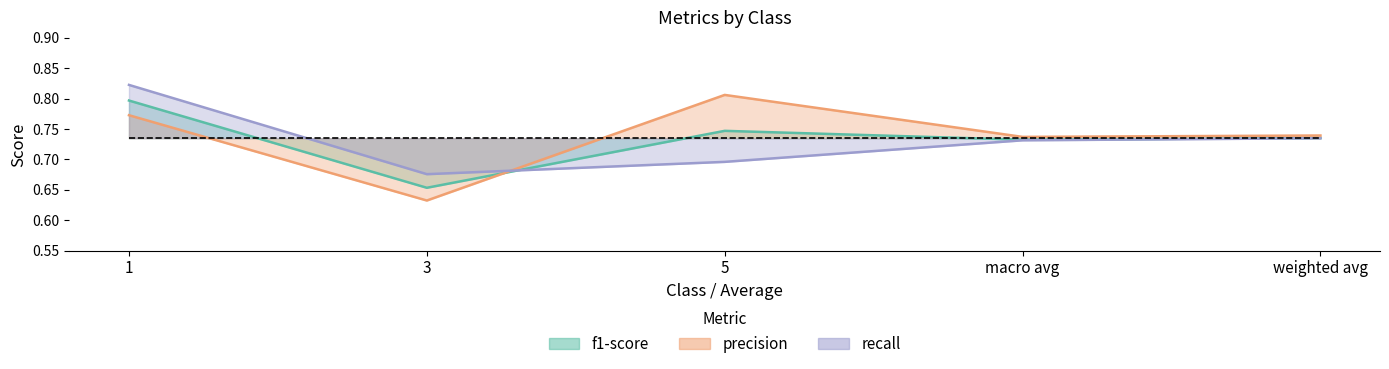

How many interior local valleys does the f1-score series have?

2